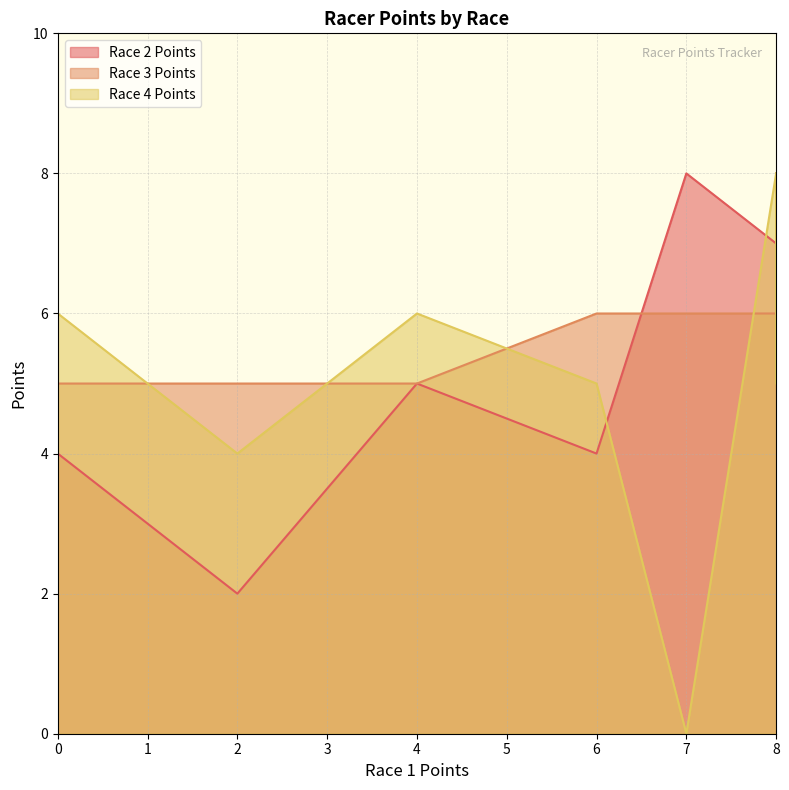

What is the difference between the maximum and minimum values in the Race 4 Points series?

8